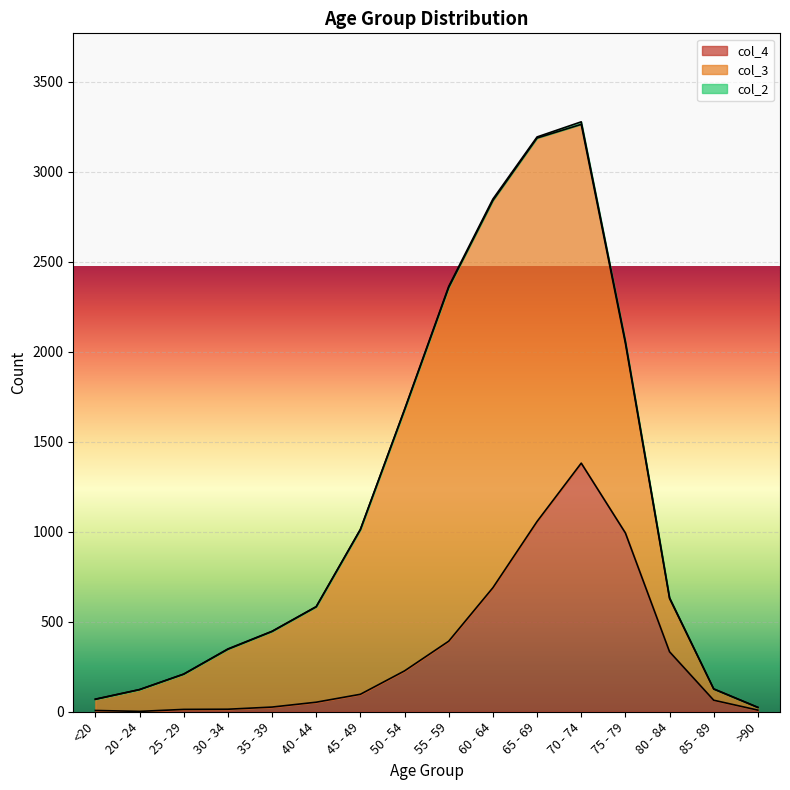

At which category is the sum across all series the highest?

70 - 74